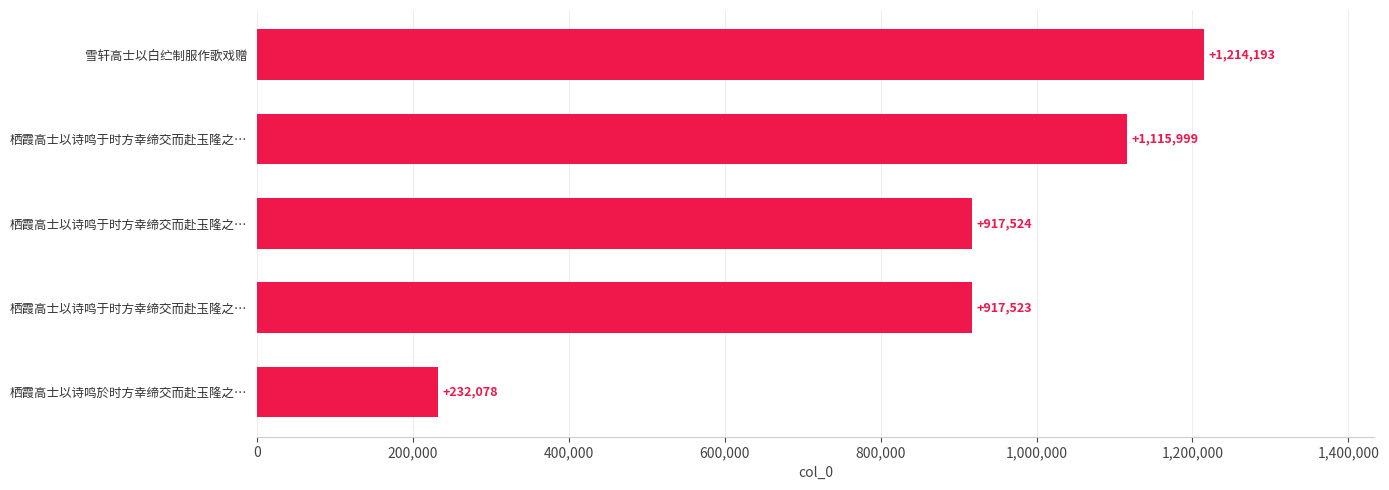

How many data points are less than 917524?

2